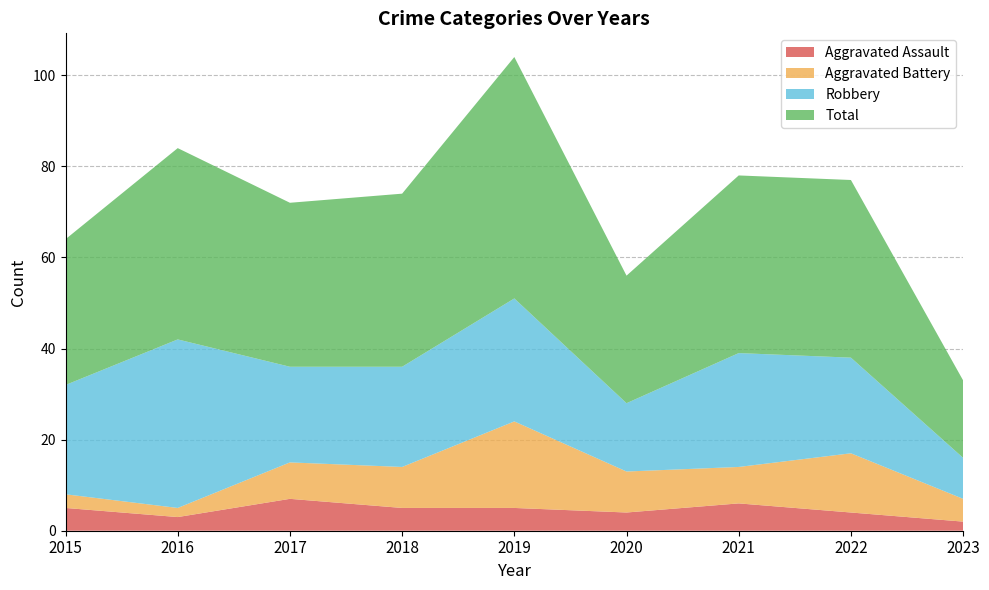

Reading right to left, transcribe all the data shown in this chart.

Aggravated Assault: 2	4	6	4	5	5	7	3	5
Aggravated Battery: 5	13	8	9	19	9	8	2	3
Robbery: 9	21	25	15	27	22	21	37	24
Total: 17	39	39	28	53	38	36	42	32